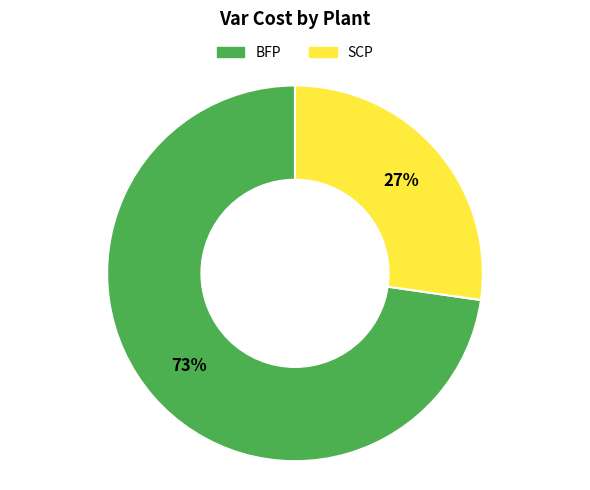

Which category accounts for the majority?

BFP